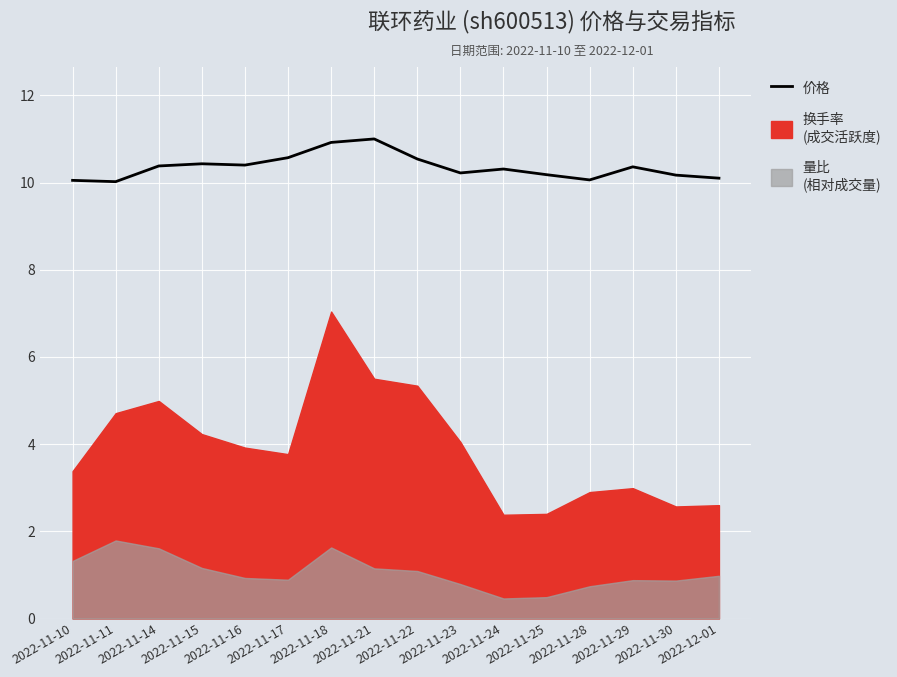

What is the sum of all values?

165.7